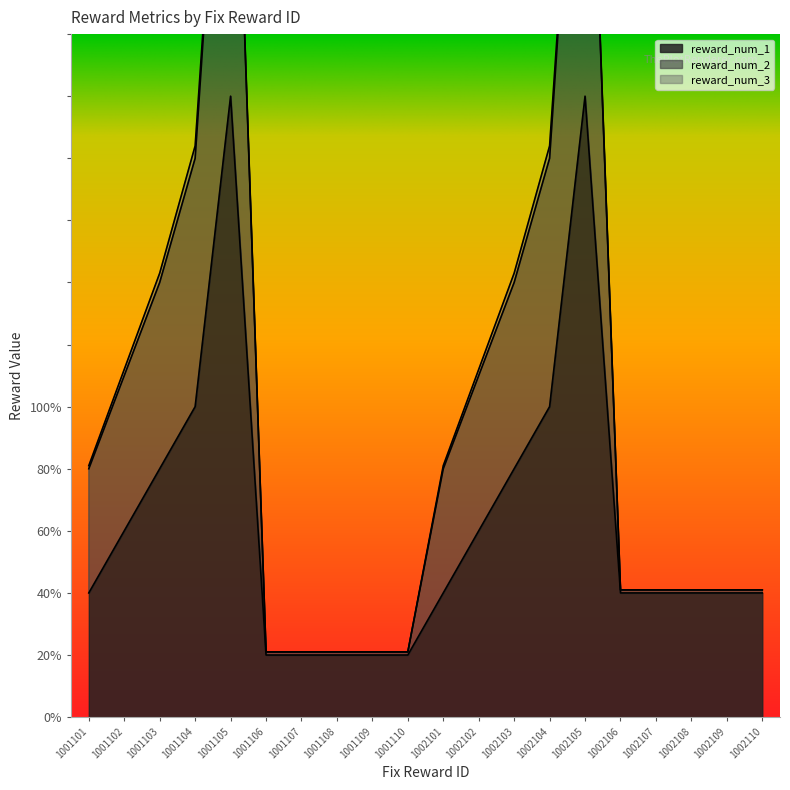

What is the sum of the reward_num_1 values at 1002107 and 1002106?

80